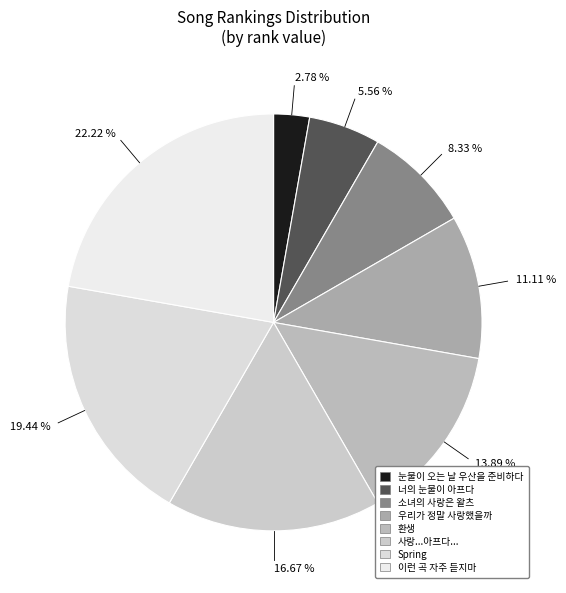

Rank the categories by value from highest to lowest.

이런 곡 자주 듣지마, Spring, 사랑...아프다..., 환생, 우리가 정말 사랑했을까, 소녀의 사랑은 왈츠, 너의 눈물이 아프다, 눈물이 오는 날 우산을 준비하다